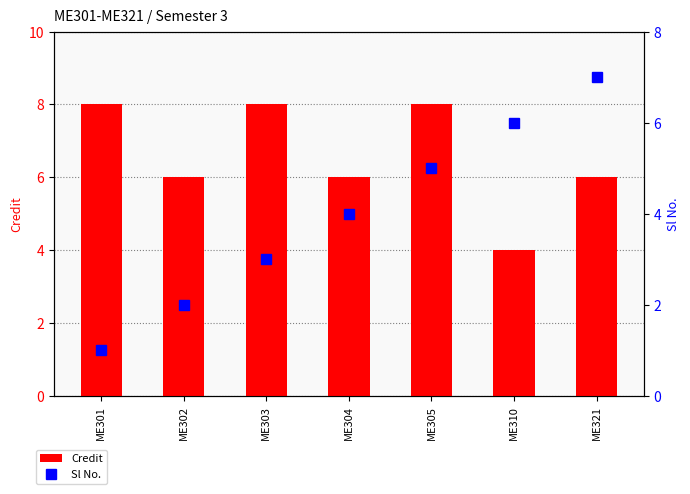

At how many categories does at least one series exceed 2?

7